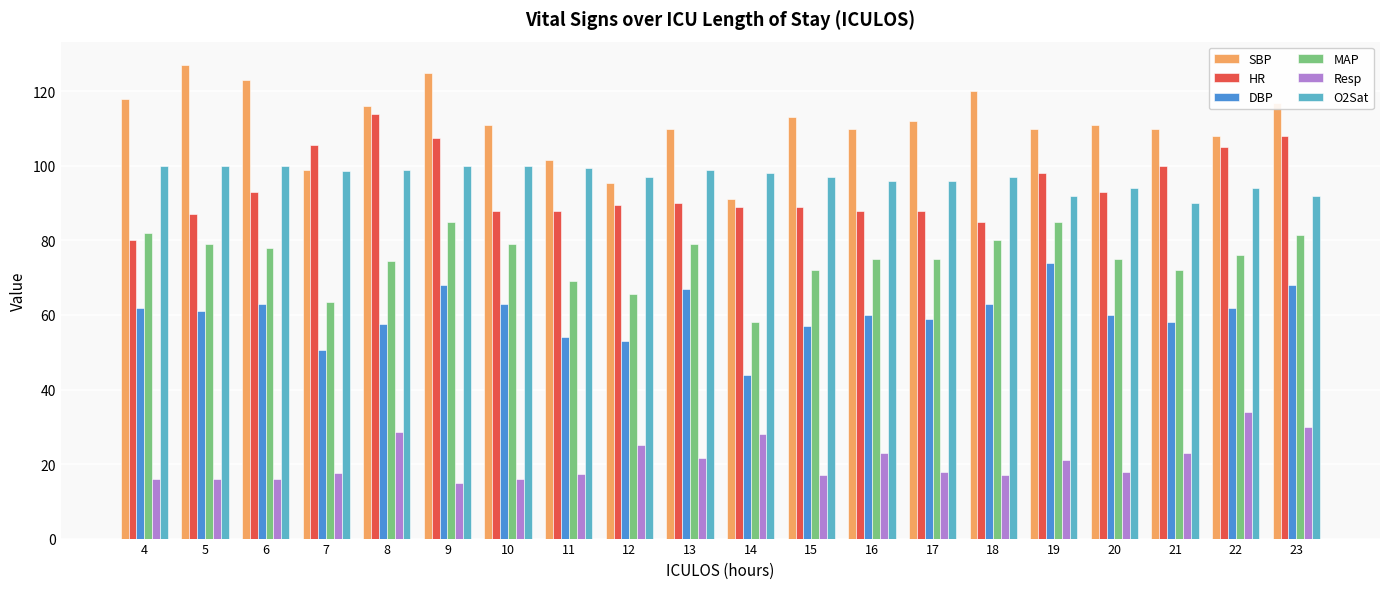

Which series has the largest range (max minus min)?

SBP